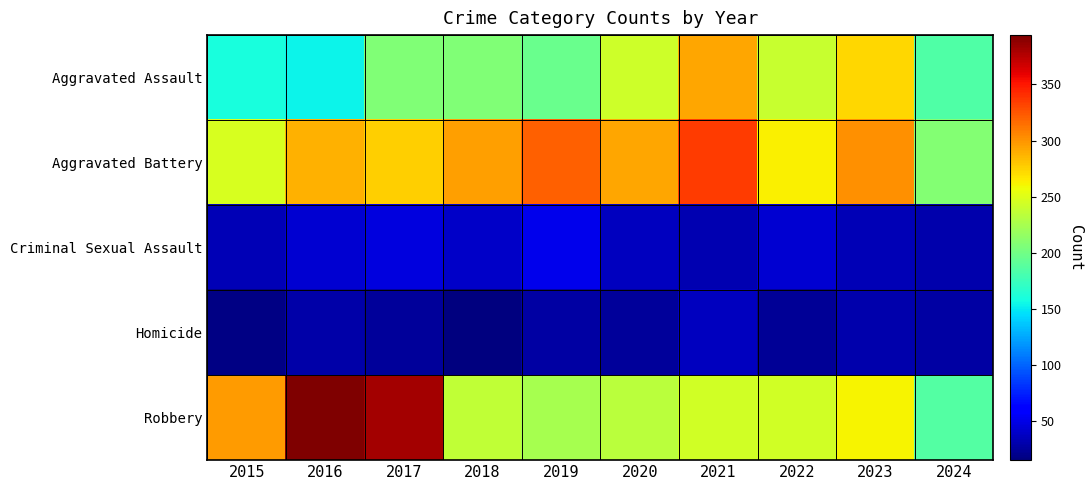

What is the sum of all Aggravated Battery values?

2829